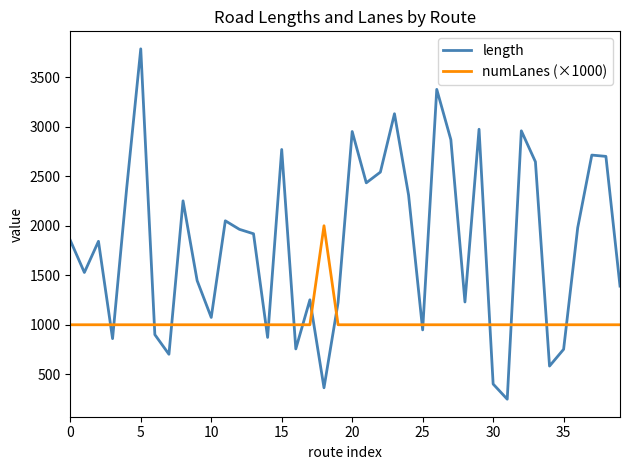

List the series in order of their peak value, highest first.

length, numLanes (×1000)